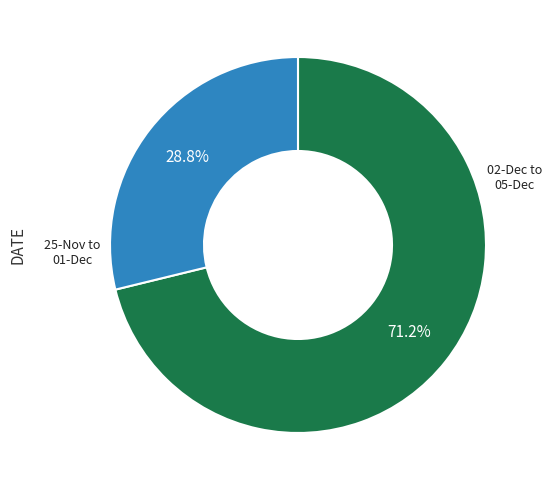

How many segments does this pie chart have?

2